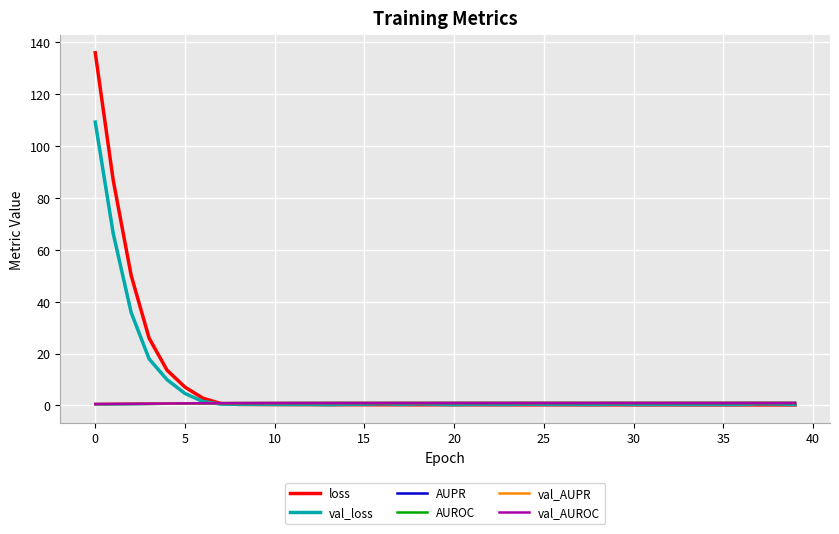

What is the greatest value displayed?

135.8